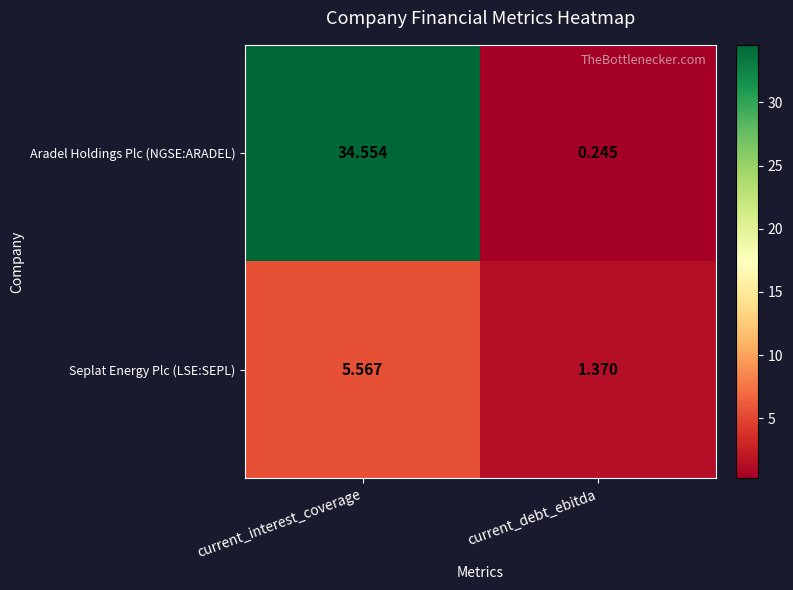

List the series in order of their peak value, highest first.

Aradel Holdings Plc (NGSE:ARADEL), Seplat Energy Plc (LSE:SEPL)